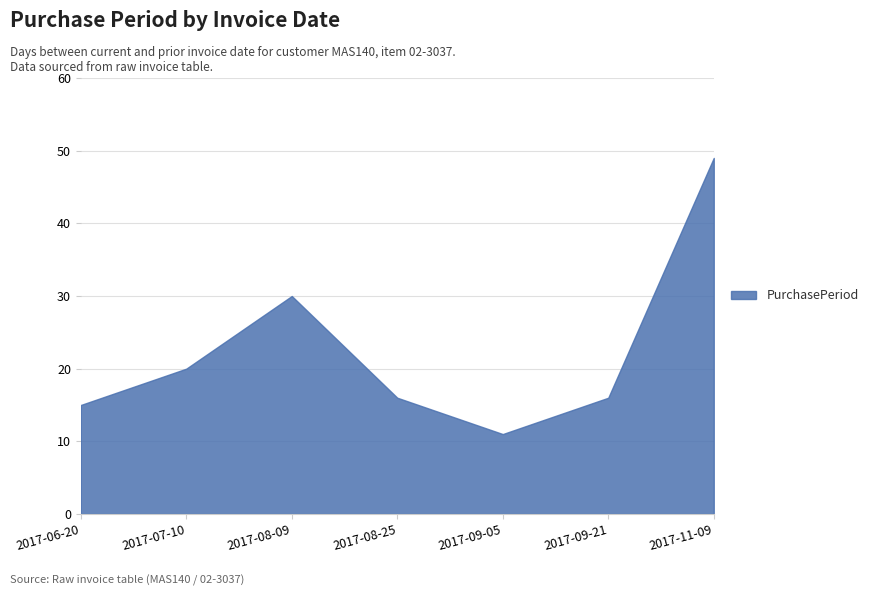

How many interior local peaks (higher than both neighbors) does the data have?

1